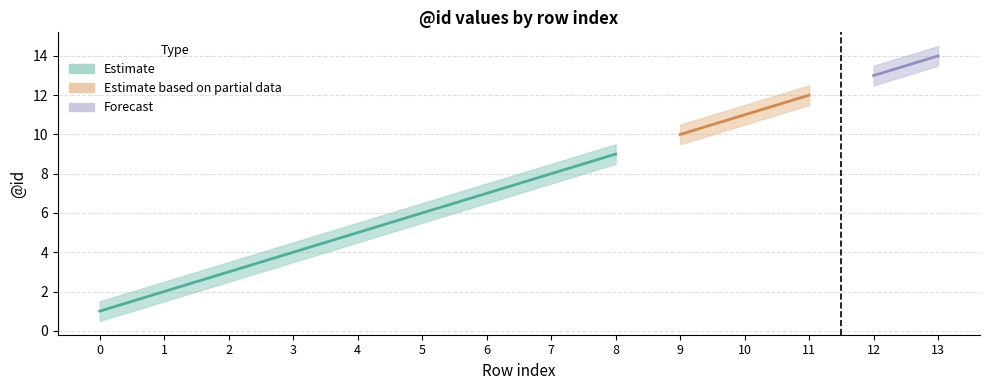

What is the difference between the id_upper values at 8 and 13?

5.0